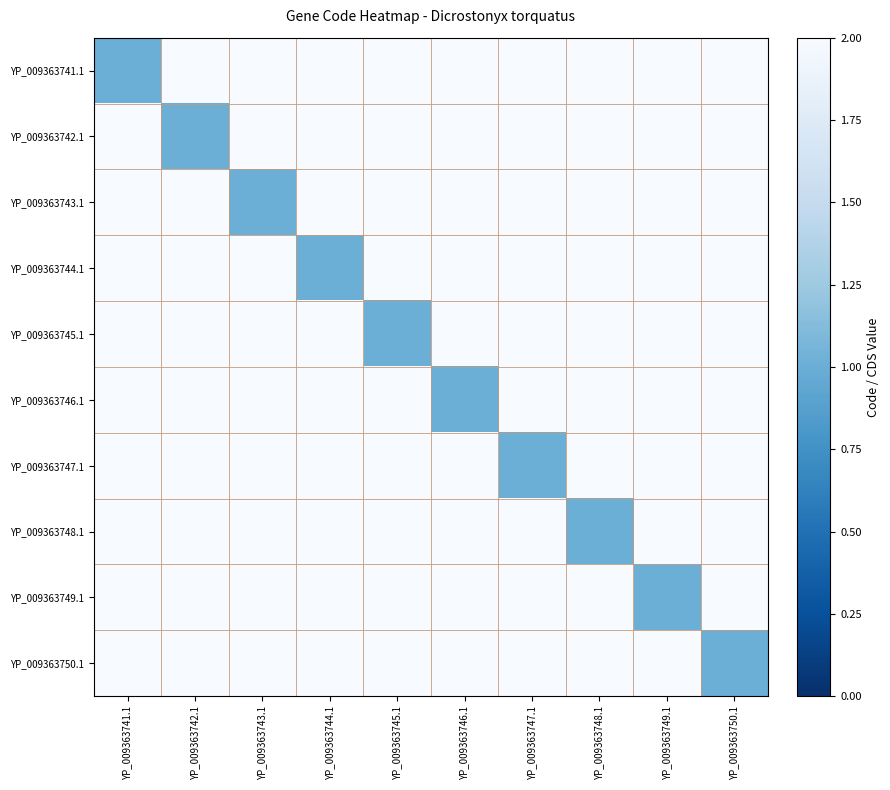

Which series has the largest total across all categories?

YP_009363741.1